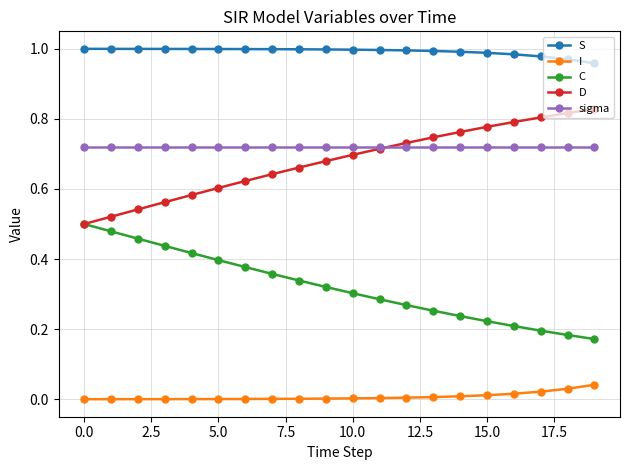

True or false: I and S cross at least once.

False